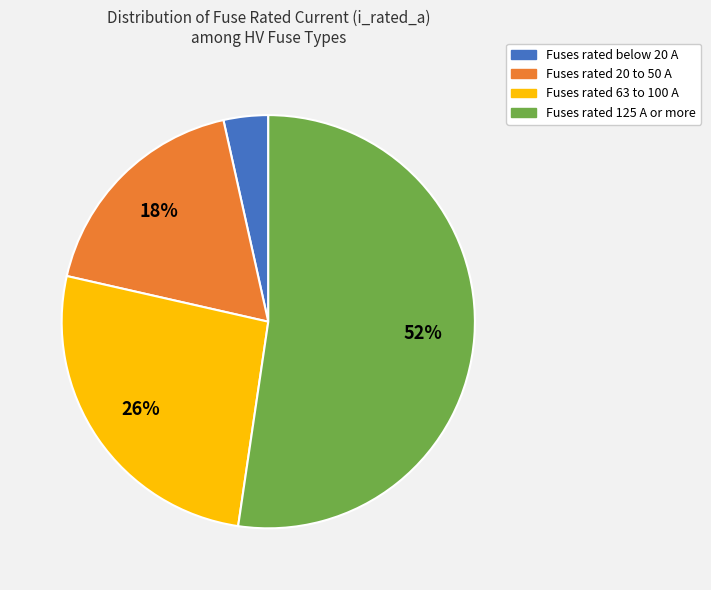

Which has a higher value, Fuses rated below 20 A or Fuses rated 20 to 50 A?

Fuses rated 20 to 50 A